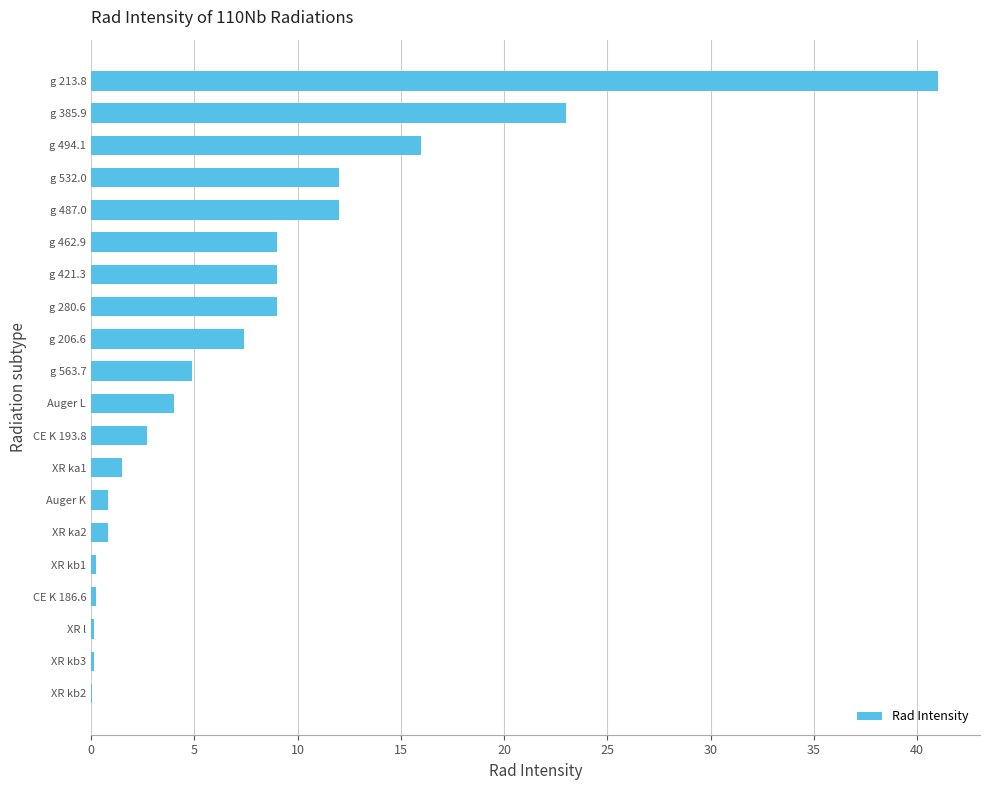

The value at g 421.3 is 4.5. True or false?

False